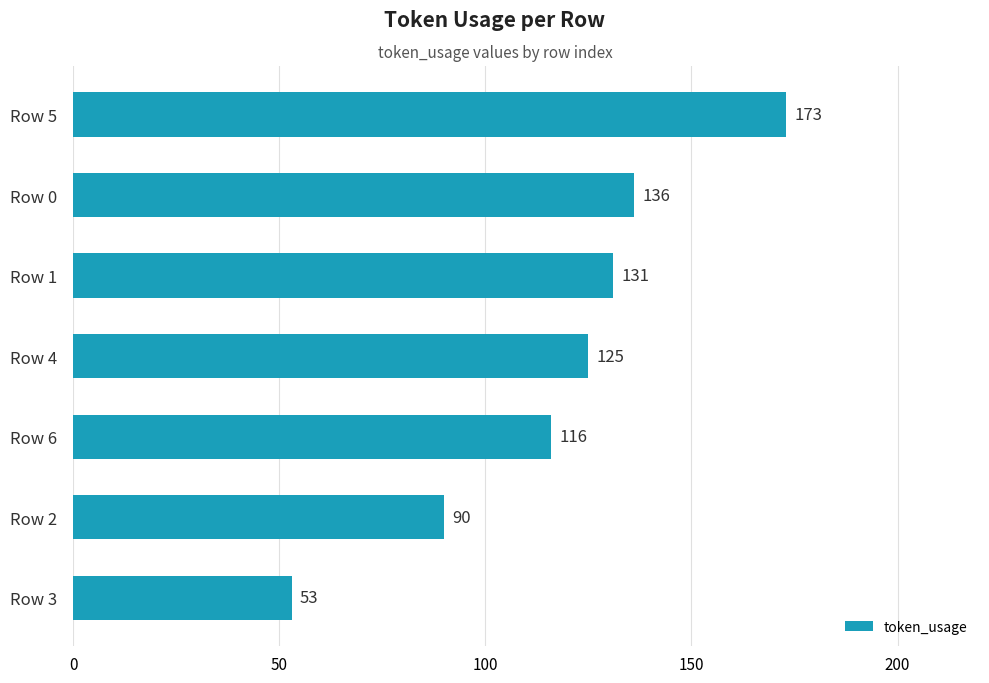

List the labels in order of value, smallest first.

Row 3, Row 2, Row 6, Row 4, Row 1, Row 0, Row 5